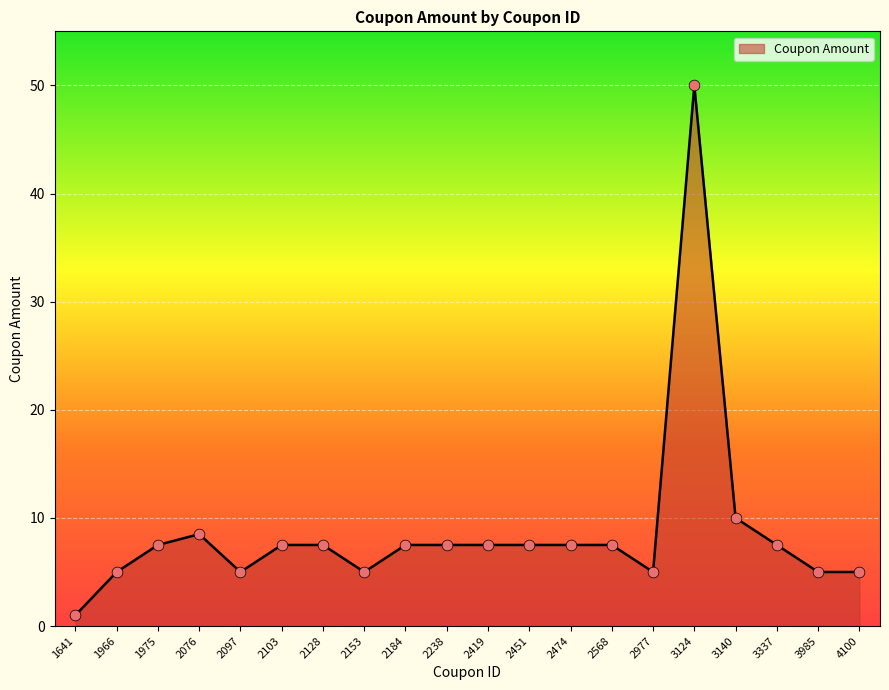

Which has a higher value, 2238 or 3140?

3140